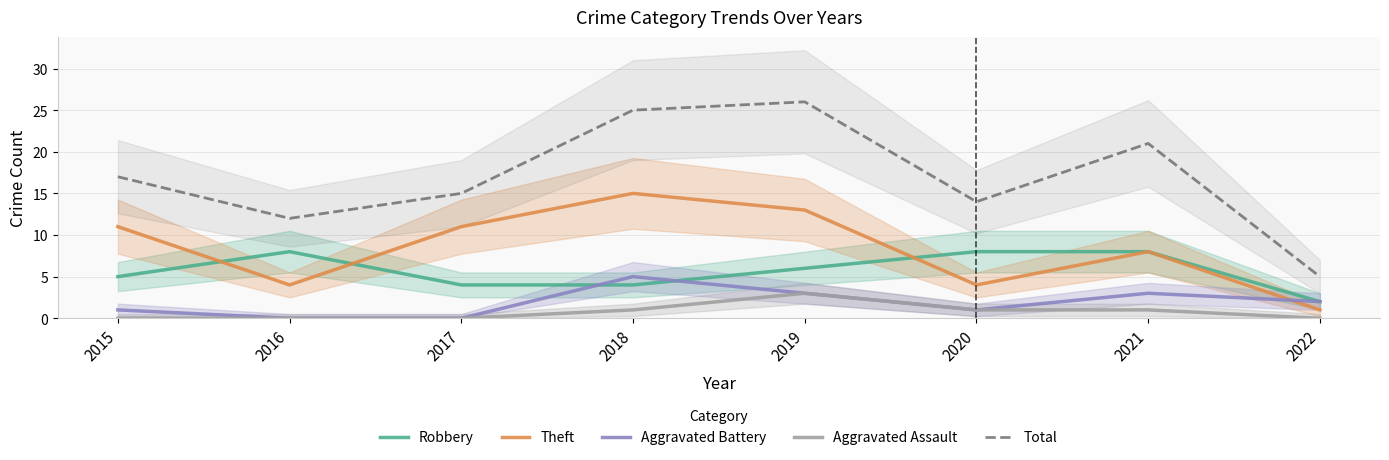

Reading left to right, extract all data points from this chart.

Robbery: 2015=5	2016=8	2017=4	2018=4	2019=6	2020=8	2021=8	2022=2
Theft: 2015=11	2016=4	2017=11	2018=15	2019=13	2020=4	2021=8	2022=1
Aggravated Battery: 2015=1	2016=0	2017=0	2018=5	2019=3	2020=1	2021=3	2022=2
Aggravated Assault: 2015=0	2016=0	2017=0	2018=1	2019=3	2020=1	2021=1	2022=0
Total: 2015=17	2016=12	2017=15	2018=25	2019=26	2020=14	2021=21	2022=5